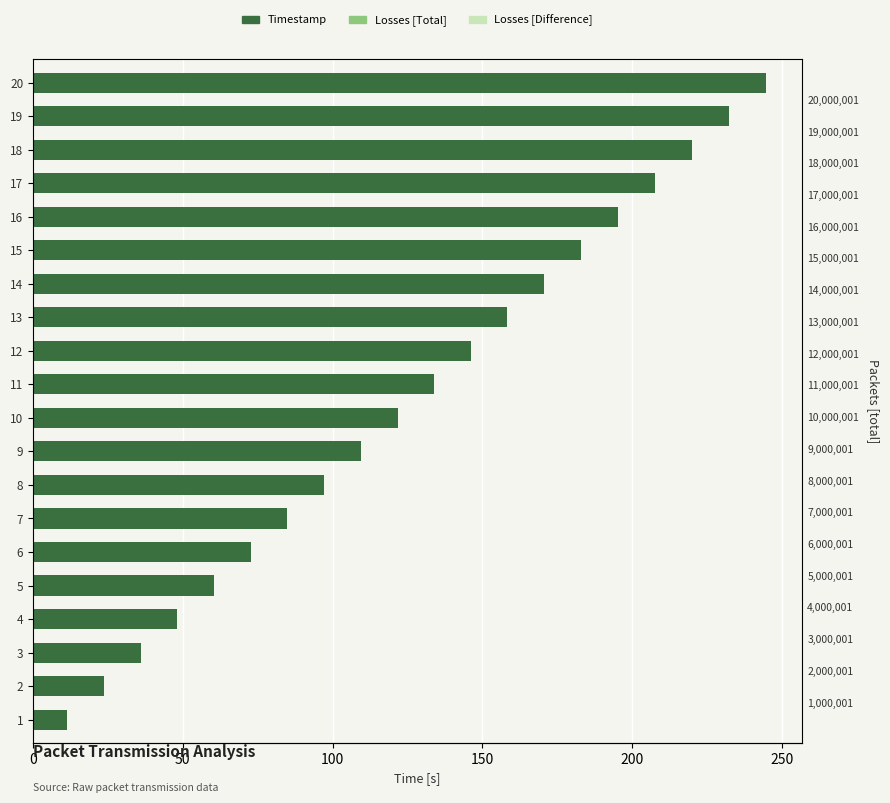

Reading left to right, transcribe all the data shown in this chart.

Timestamp: 11.4	23.7	35.9	48.1	60.4	72.7	84.9	97.1	109.4	121.6	133.9	146.0	158.3	170.6	183.0	195.3	207.5	219.8	232.2	244.5
Losses [Total]: 0.6	0.6	0.6	0.6	0.6	0.6	0.6	0.6	0.6	0.6	0.6	0.6	0.6	0.6	0.6	0.6	0.6	0.6	0.6	0.6
Losses [Difference]: 0.6	0.6	0.6	0.6	0.6	0.6	0.6	0.6	0.6	0.6	0.6	0.6	0.6	0.6	0.6	0.6	0.6	0.6	0.6	0.6